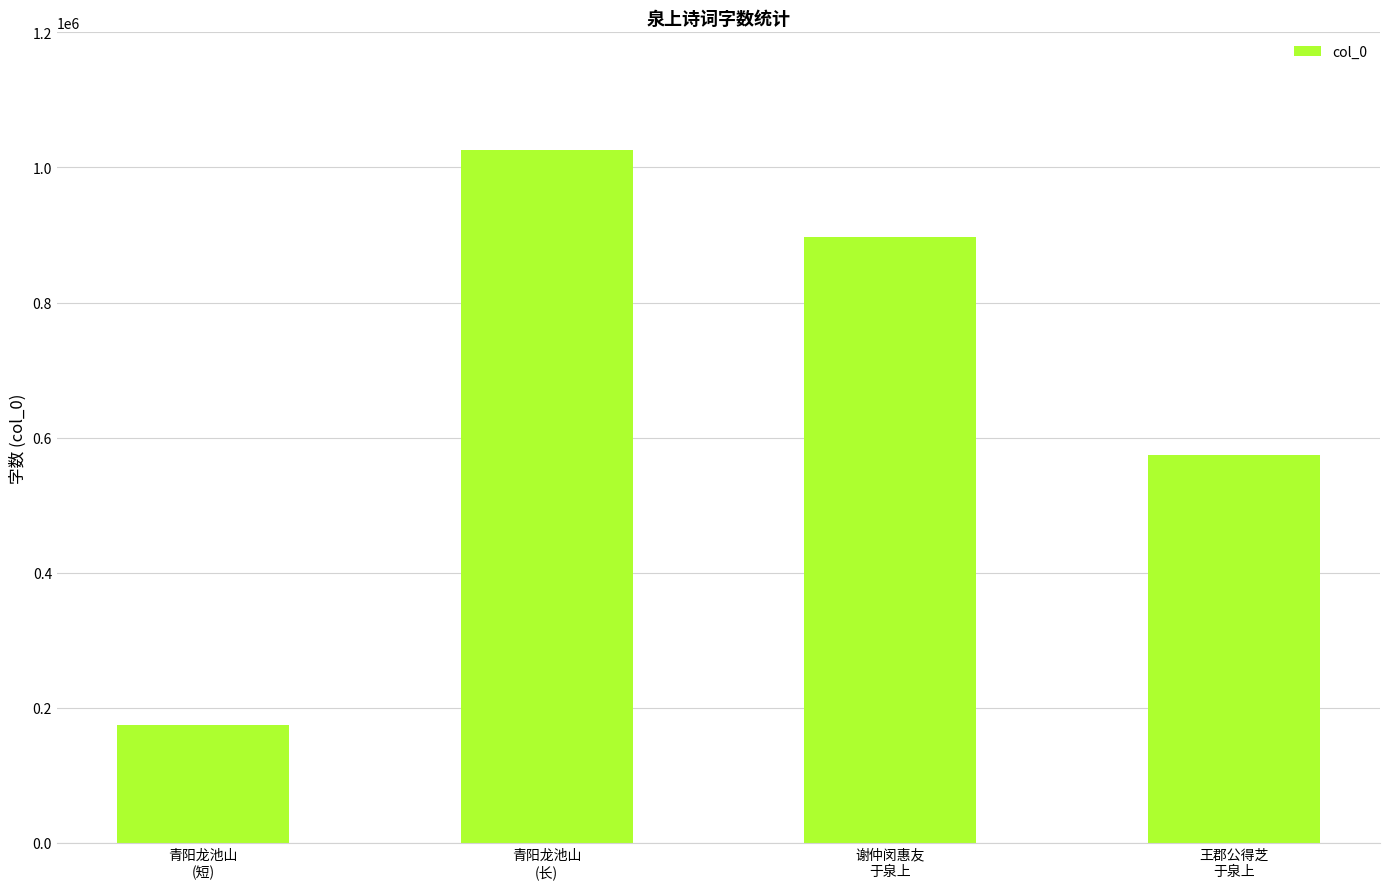

What is the ratio of the value at 谢仲闵惠友
于泉上 to the value at 王郡公得芝
于泉上?

1.6